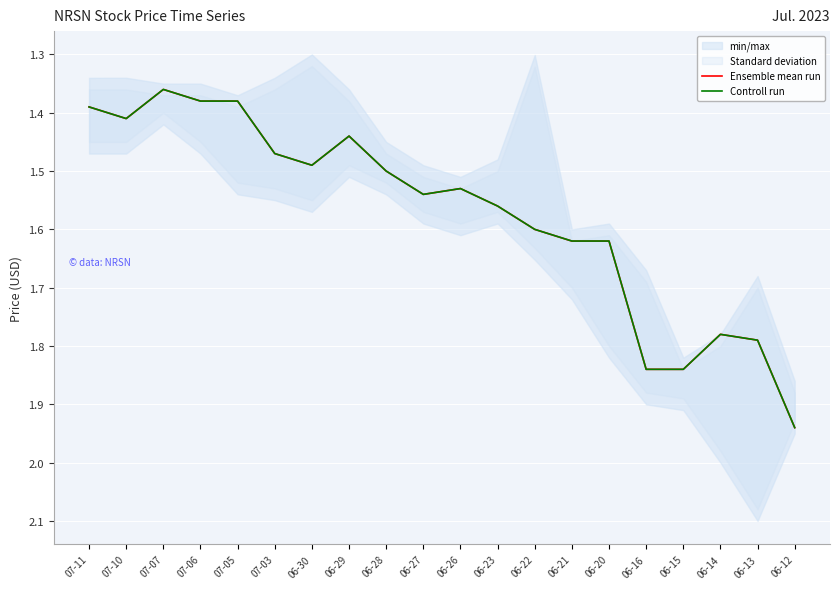

What is the value of the Controll run point at the 17th from the left?

1.8